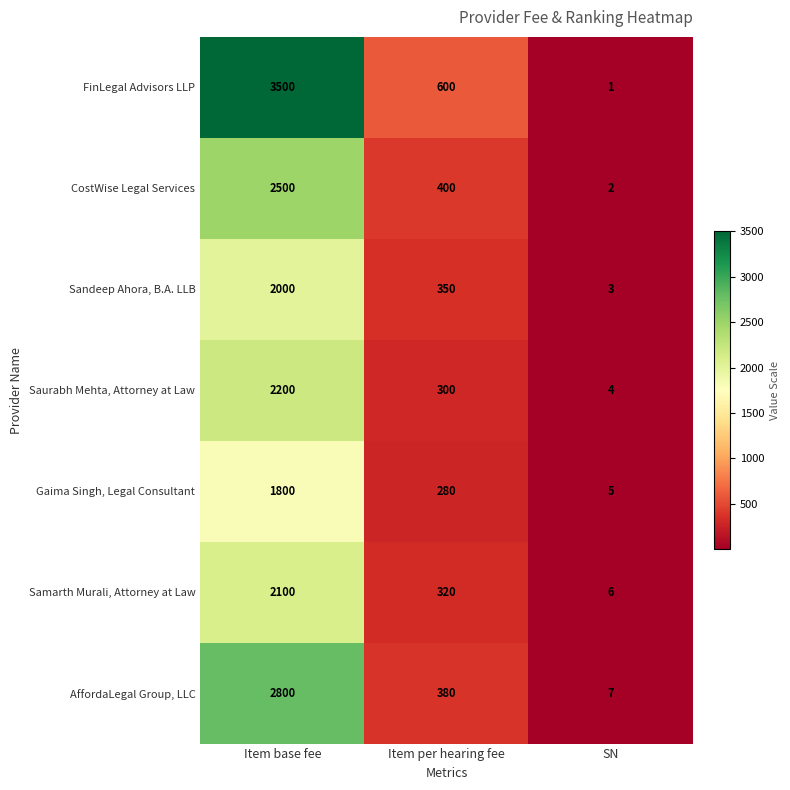

Is the value of AffordaLegal Group, LLC at SN greater than the value of FinLegal Advisors LLP at Item per hearing fee?

No